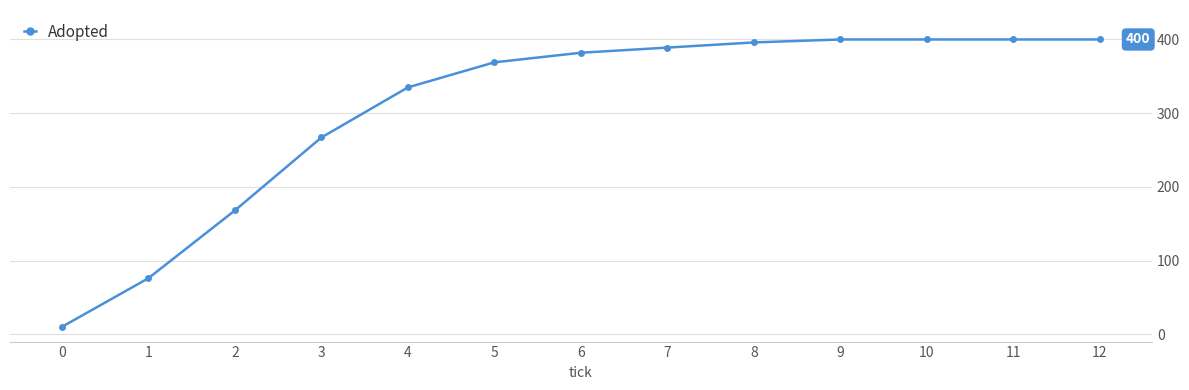

What is the difference between the values at 2 and 4?

167